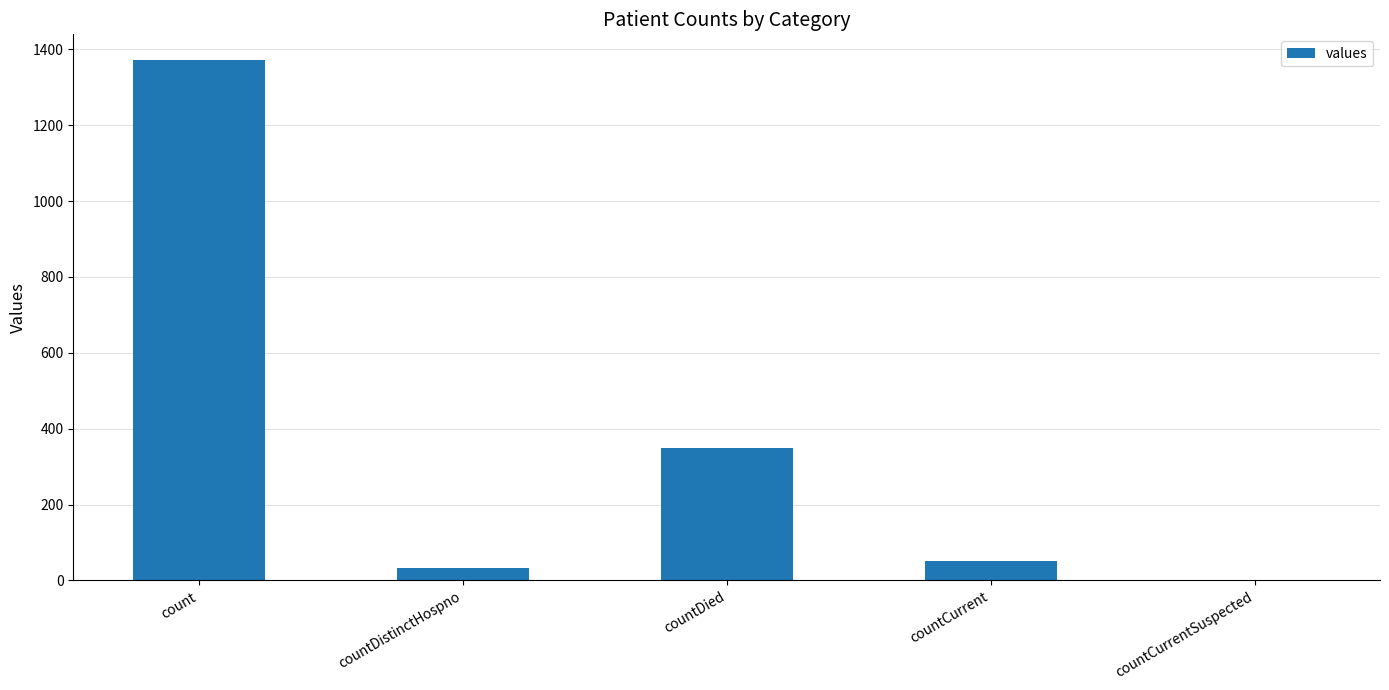

Count the number of data series in this chart.

1